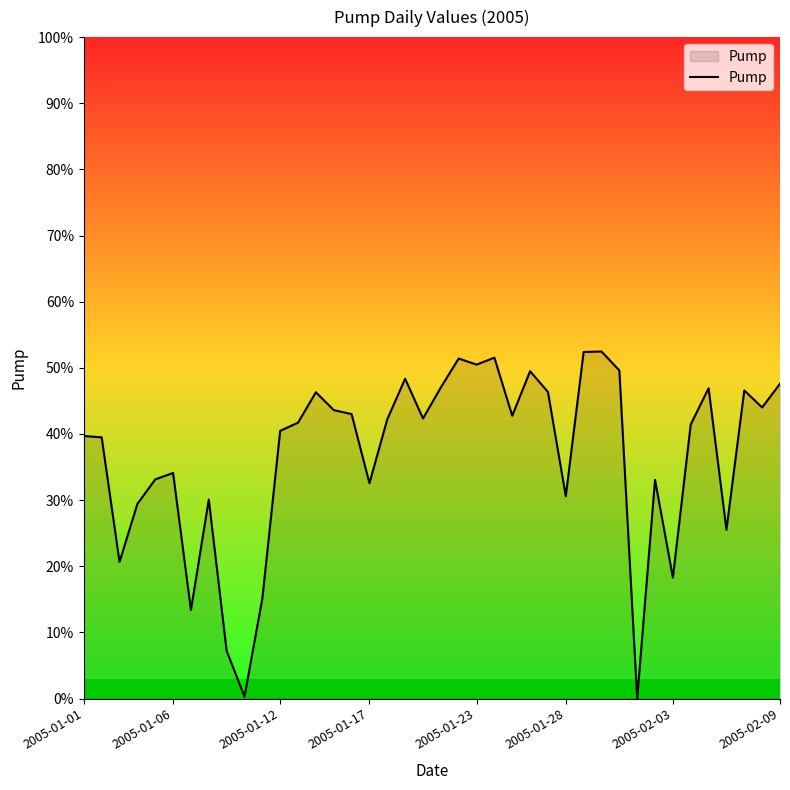

Does the chart display data point markers on the line(s)?

No